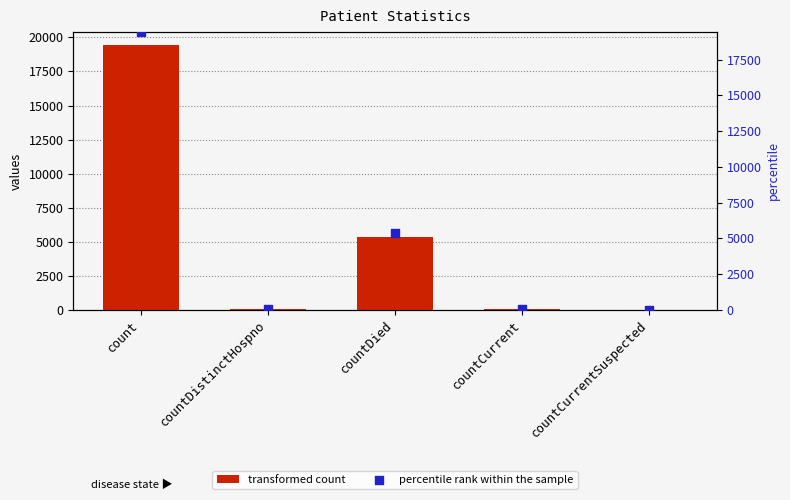

Which series reaches the minimum Y coordinate?

values